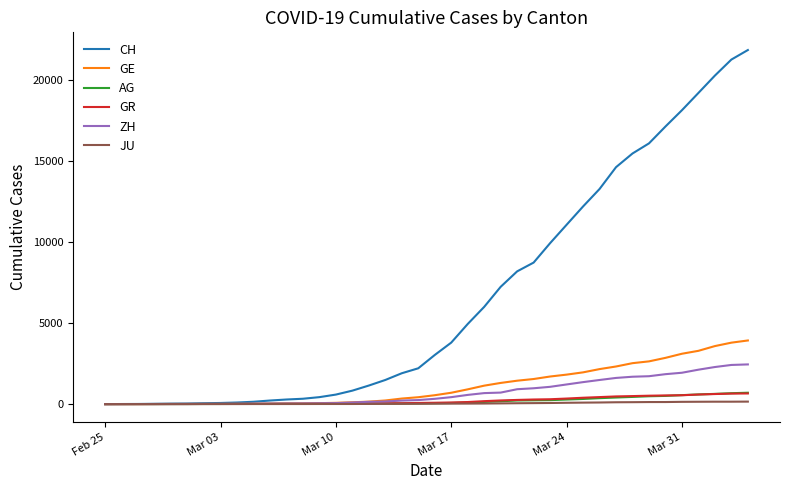

Which series has the widest spread of values?

CH